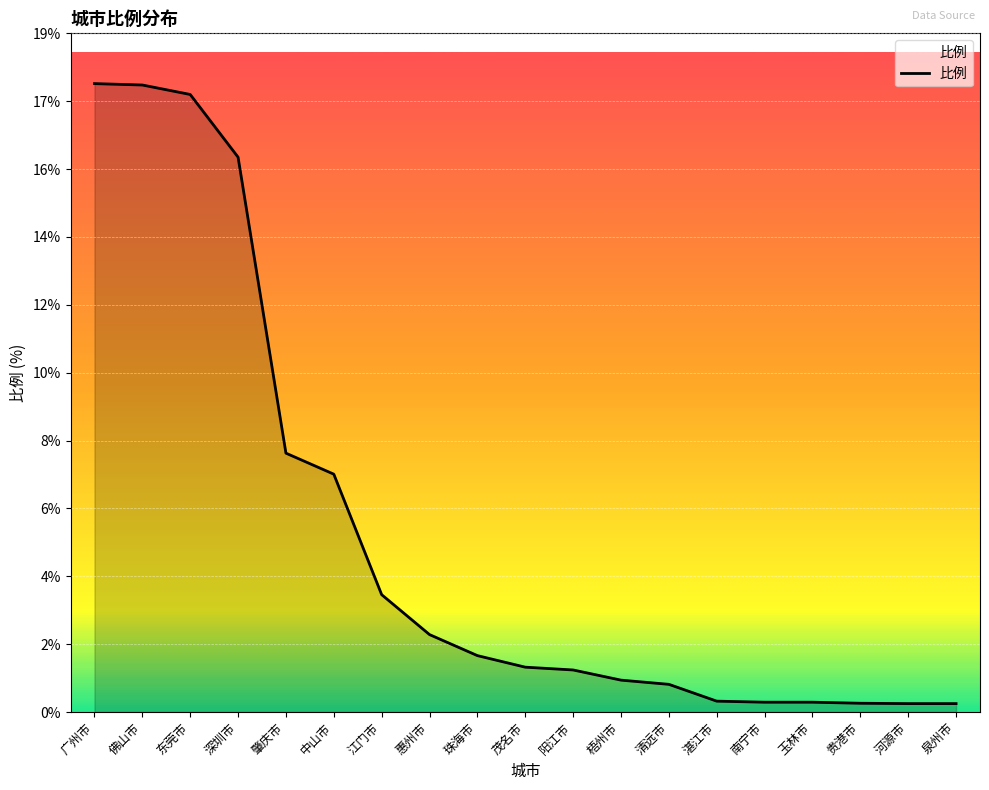

What is the change in value from 梧州市 to 泉州市?

-0.7